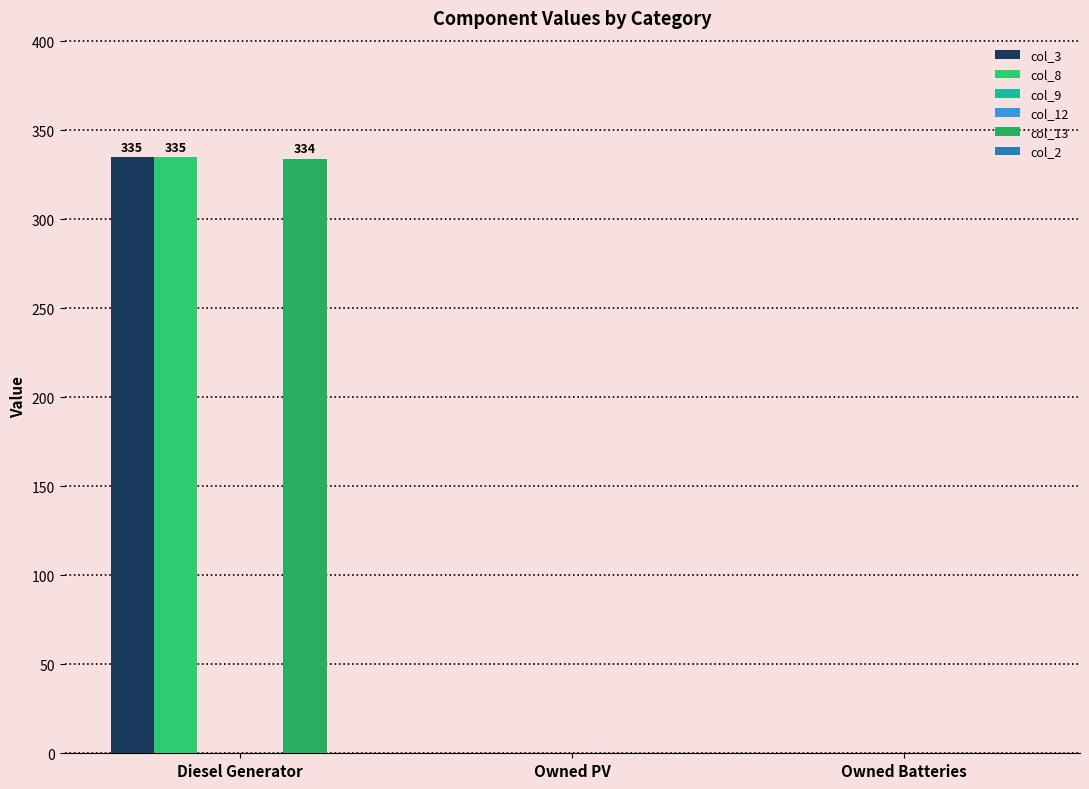

Reading left to right, list all the values displayed in this chart.

col_3: 335	0	0
col_8: 335	0	0
col_9: 0	0	0
col_12: 0	0	0
col_13: 334	0	0
col_2: 0	0	0